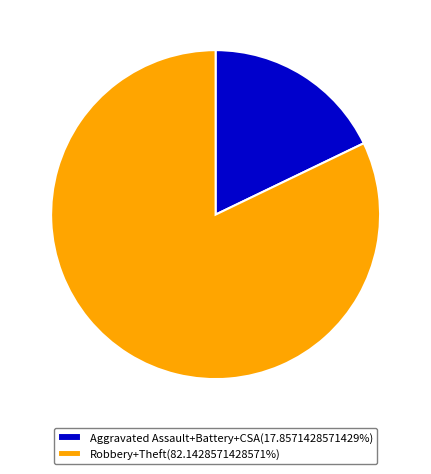

Count the number of slices in the pie.

2